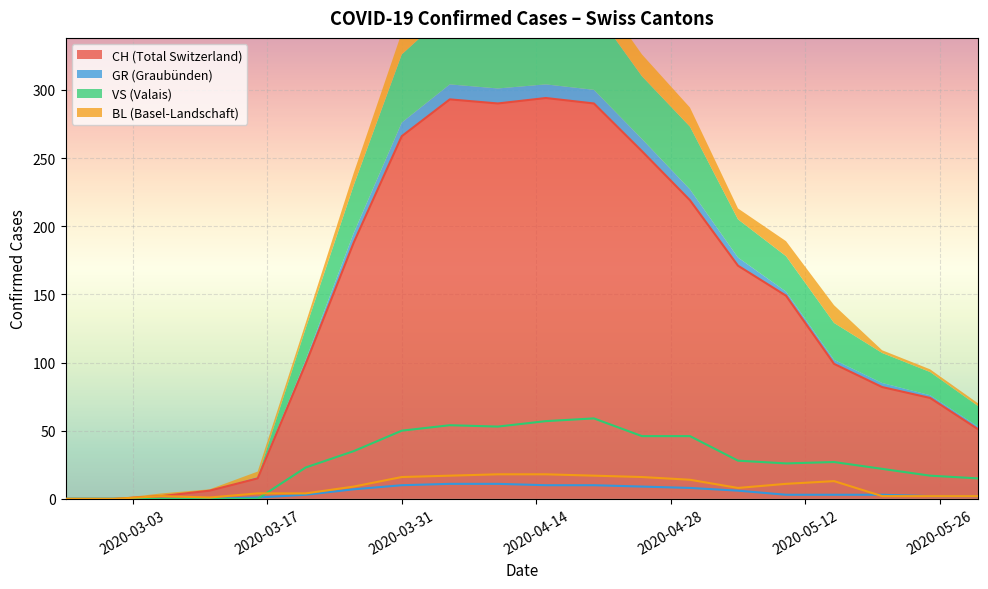

Where is the first local maximum for VS?

2020-04-05